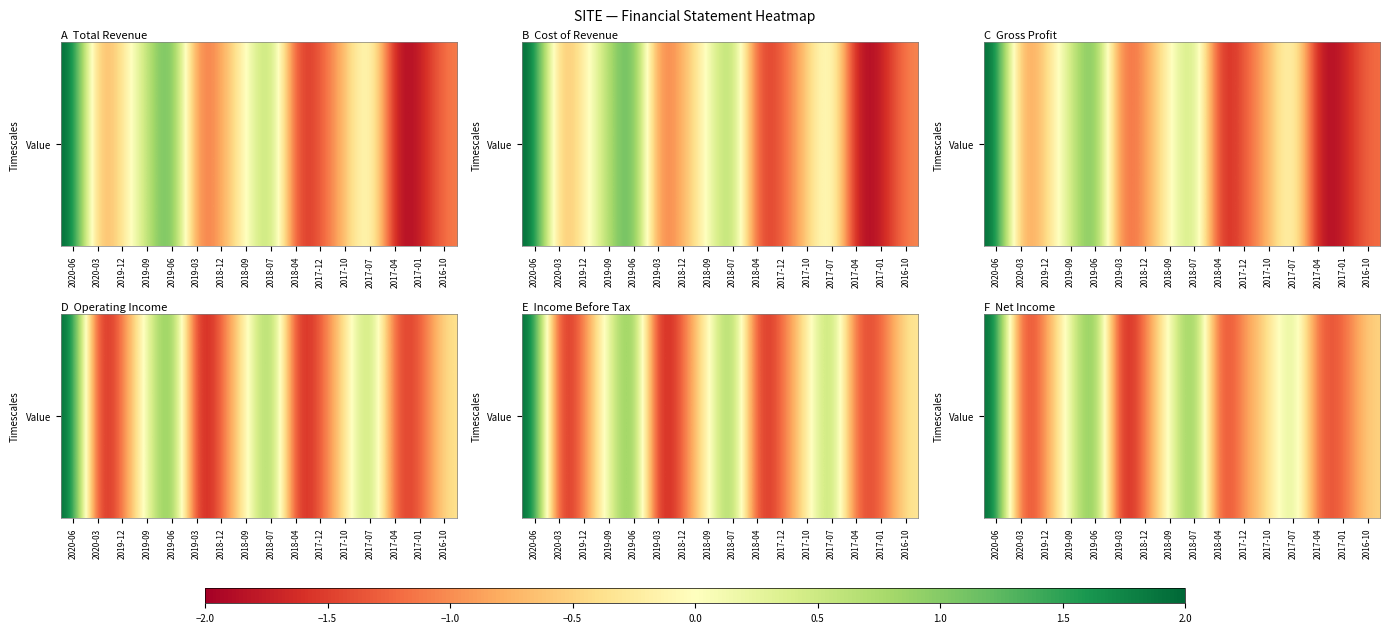

How many data points are less than 0?

10